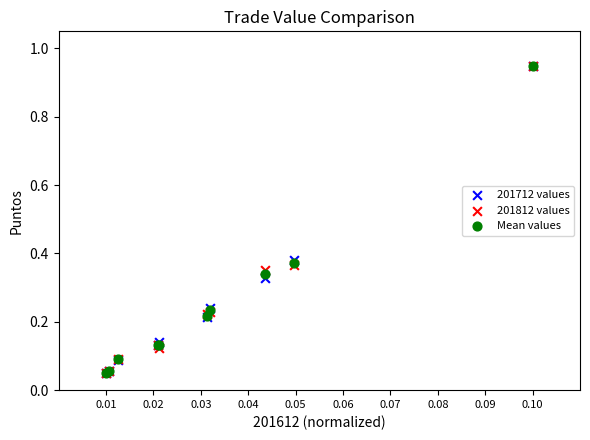

What are all the series names shown in the legend?

201712 values, 201812 values, Mean values